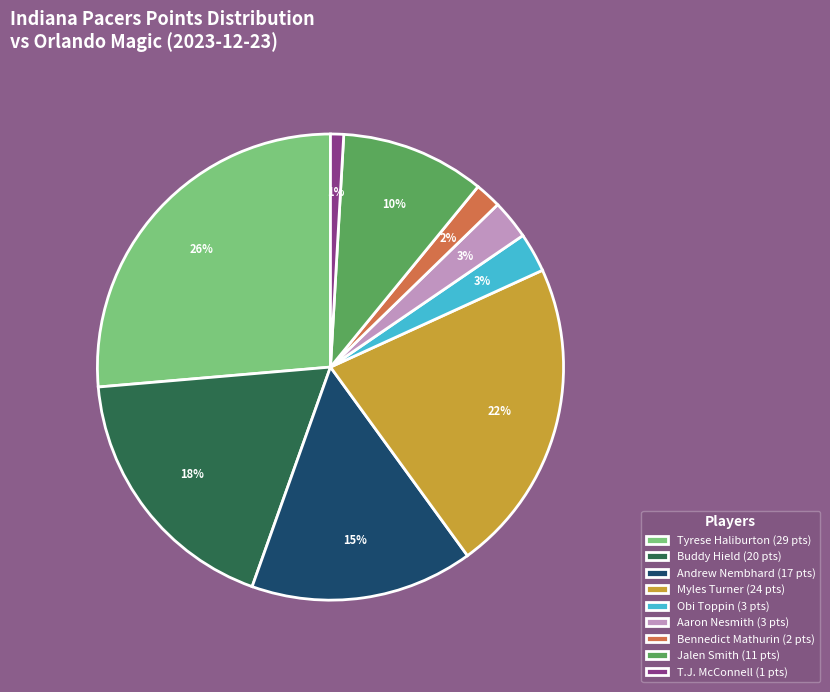

Approximately how many times larger is the value at Tyrese Haliburton (29 pts) compared to Jalen Smith (11 pts)?

2.6